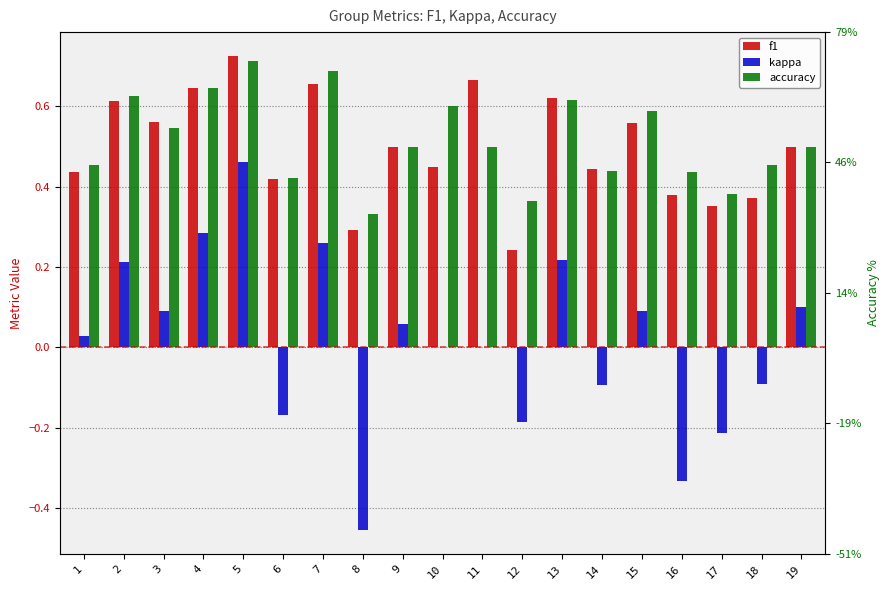

The kappa series shows -0.2 at 17. True or false?

True